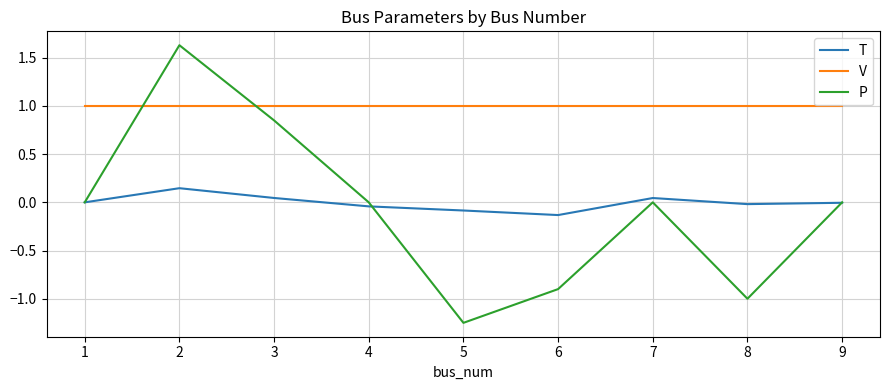

What is the total value across all series at 1?

1.0